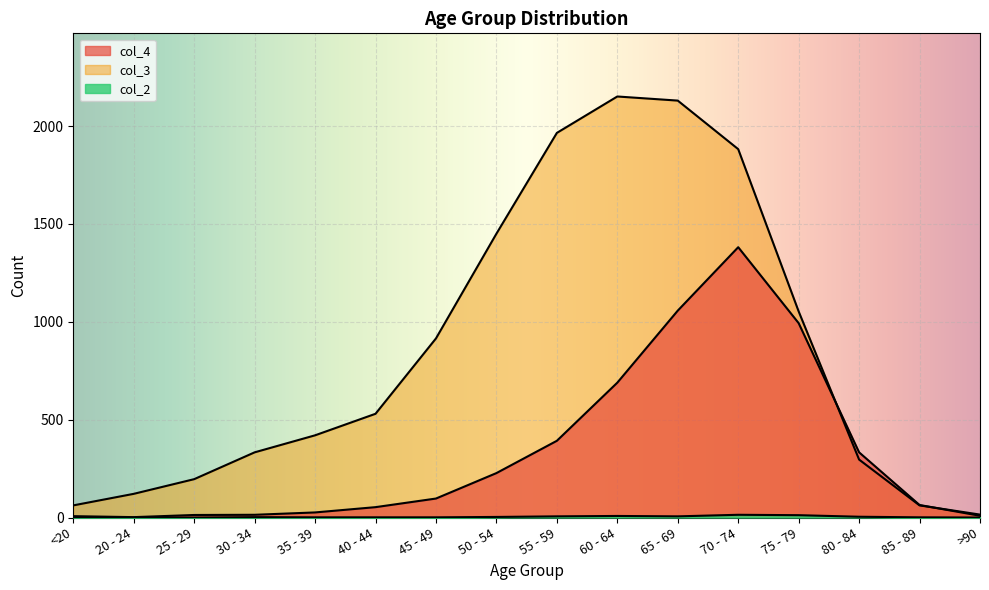

At which label does col_4 reach its peak?

70 - 74